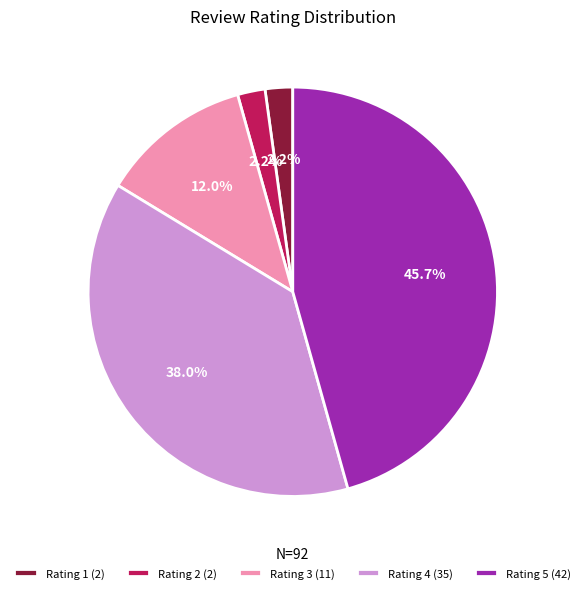

Which slice is the largest?

Rating 5 (42)